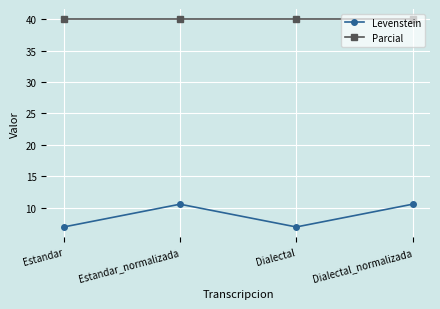

Rank the series by their maximum value, from lowest to highest.

Levenstein, Parcial